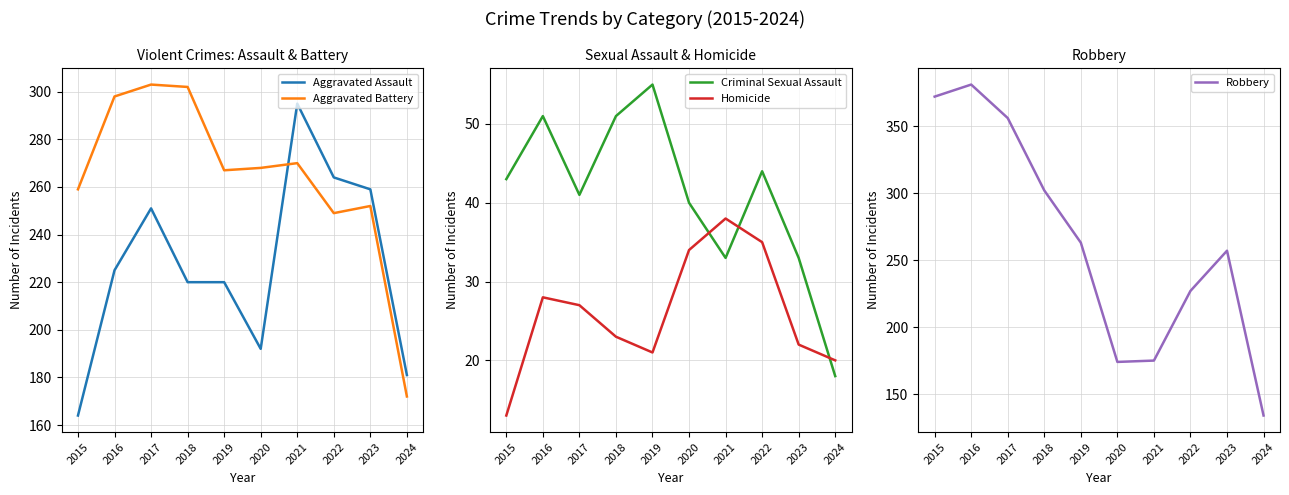

Which series has the widest spread of values?

Robbery